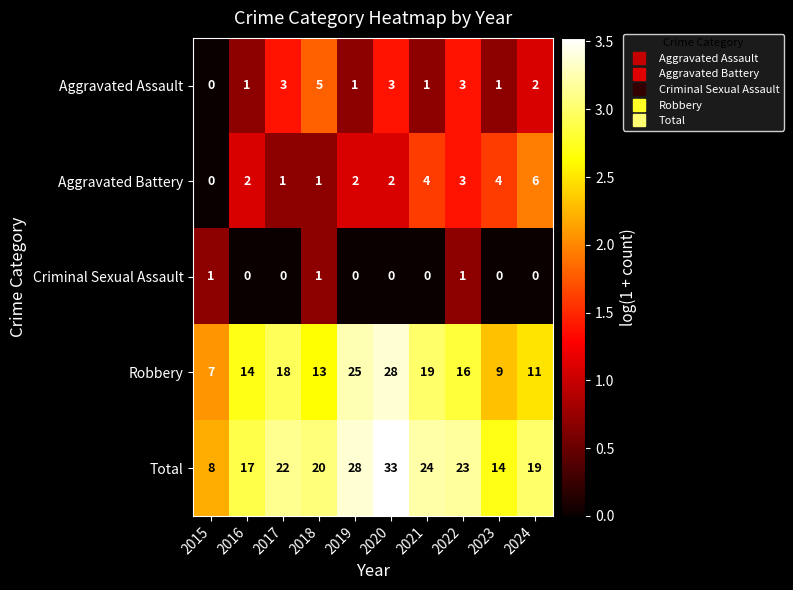

Is it true that Total equals 22 at 2017?

True